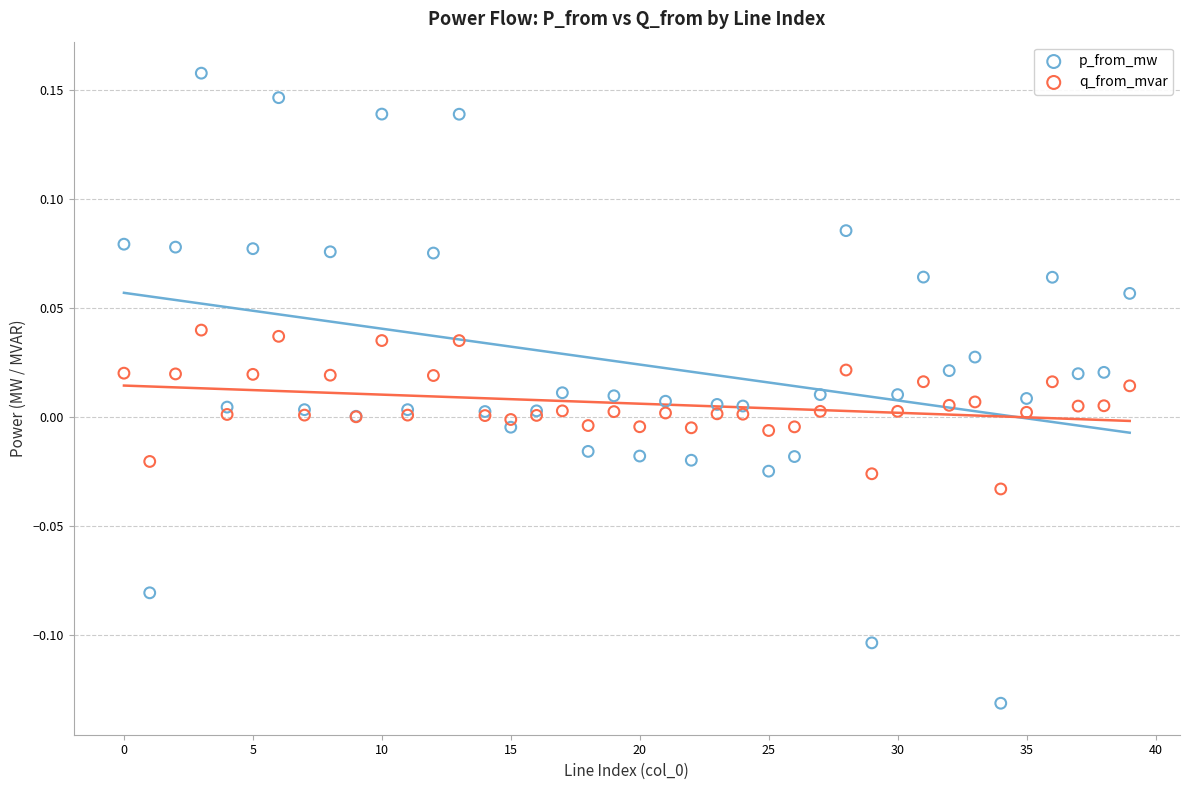

Which series has the widest spread of Y values?

p_from_mw